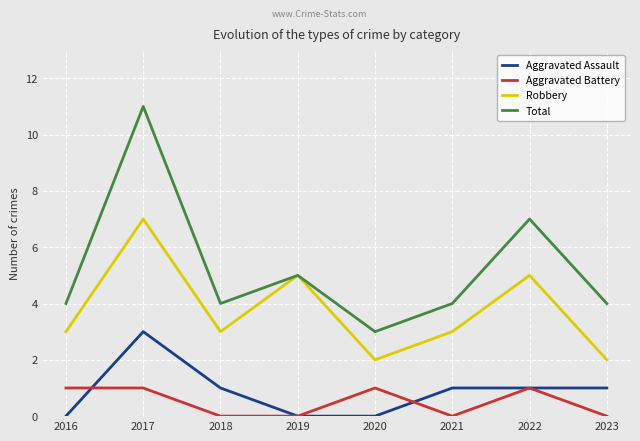

What is the minimum value for Robbery?

2